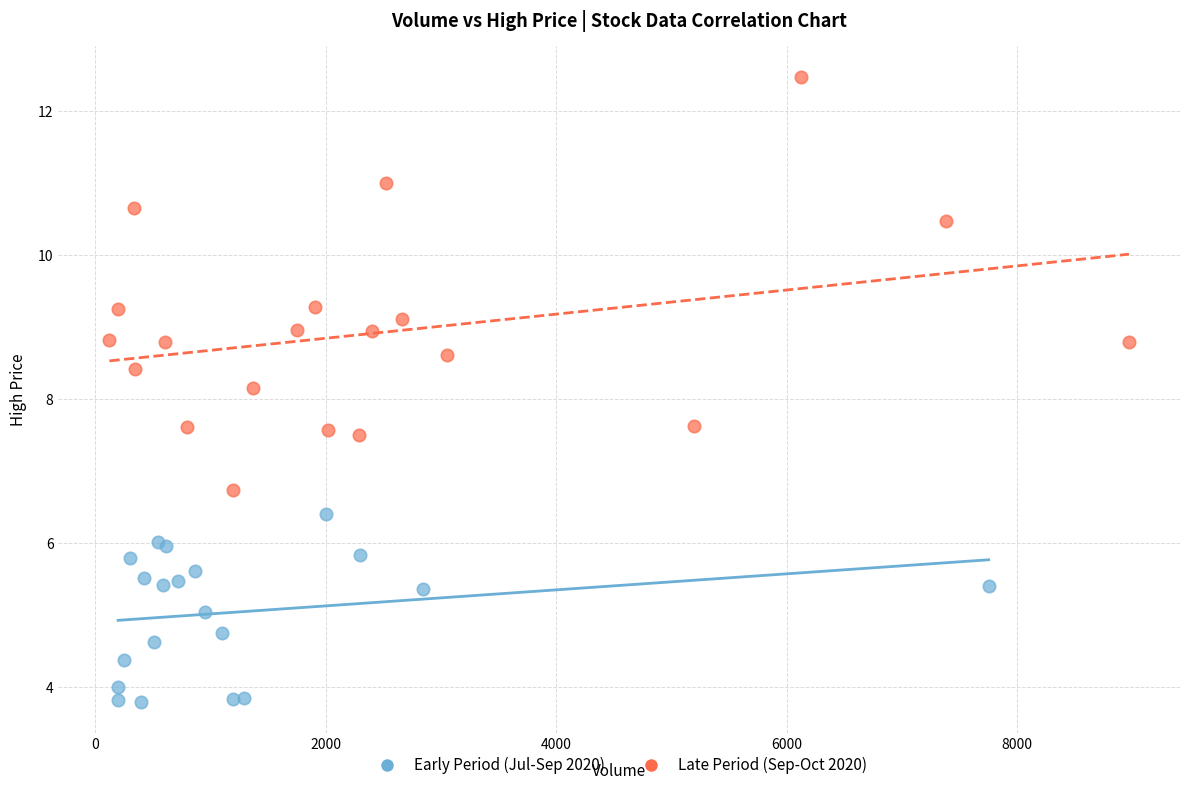

Which series has the widest spread of Y values?

Late Period (Sep-Oct 2020)